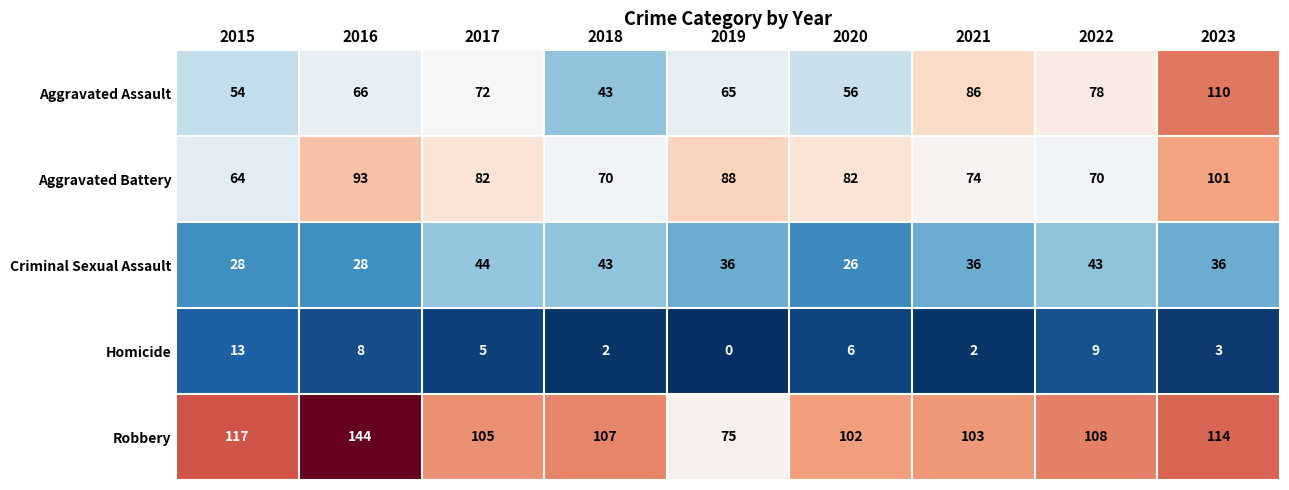

Which category has the lowest value in the Criminal Sexual Assault series?

2020